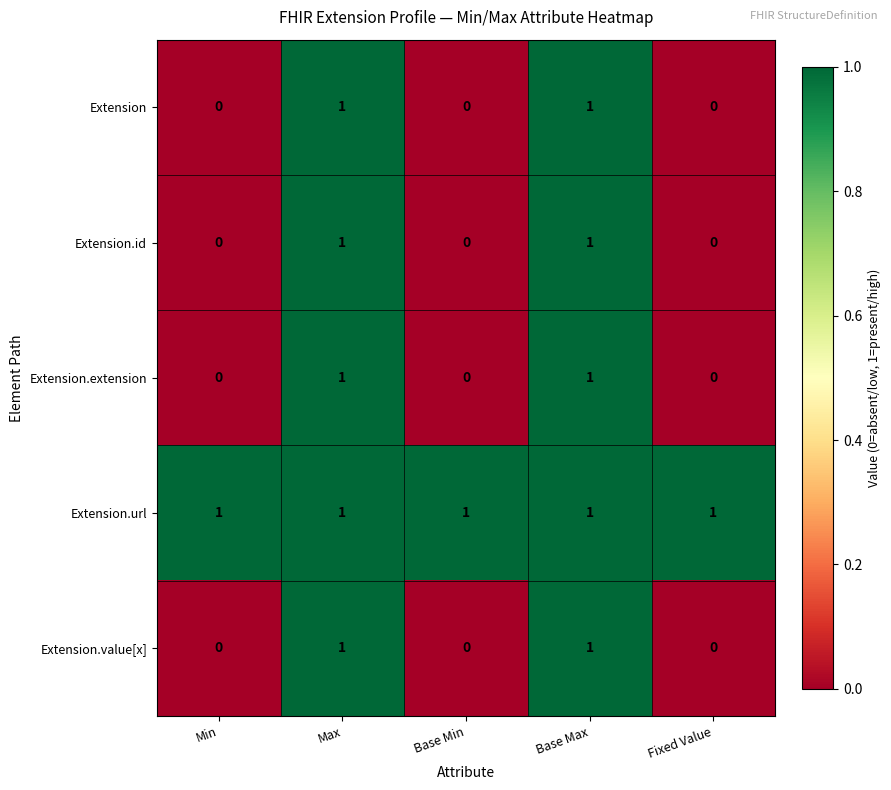

How many Extension.extension values are between 0 and 1?

5